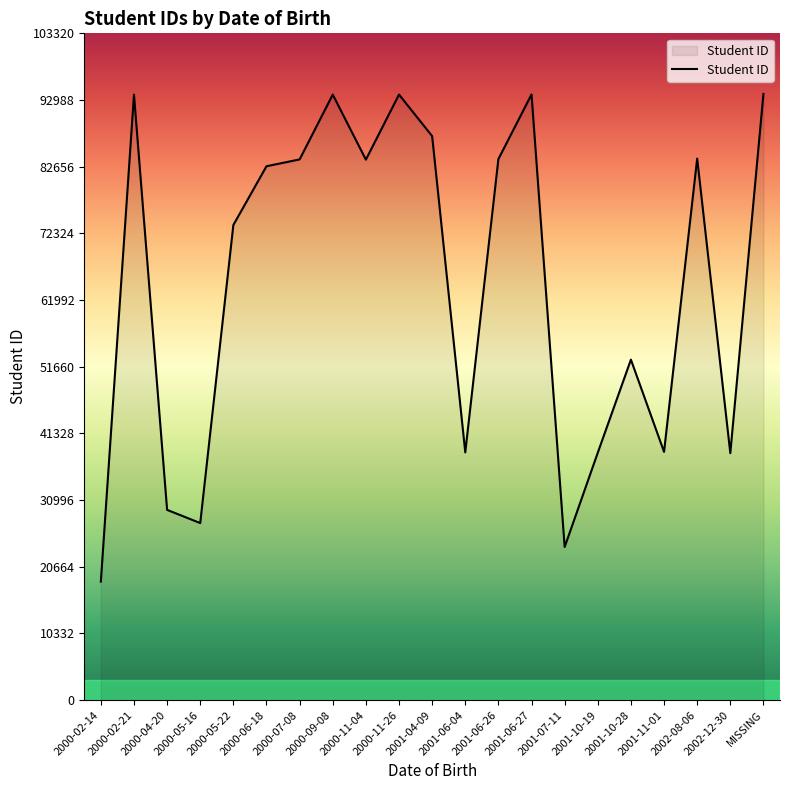

Where is the first local minimum?

2000-05-16